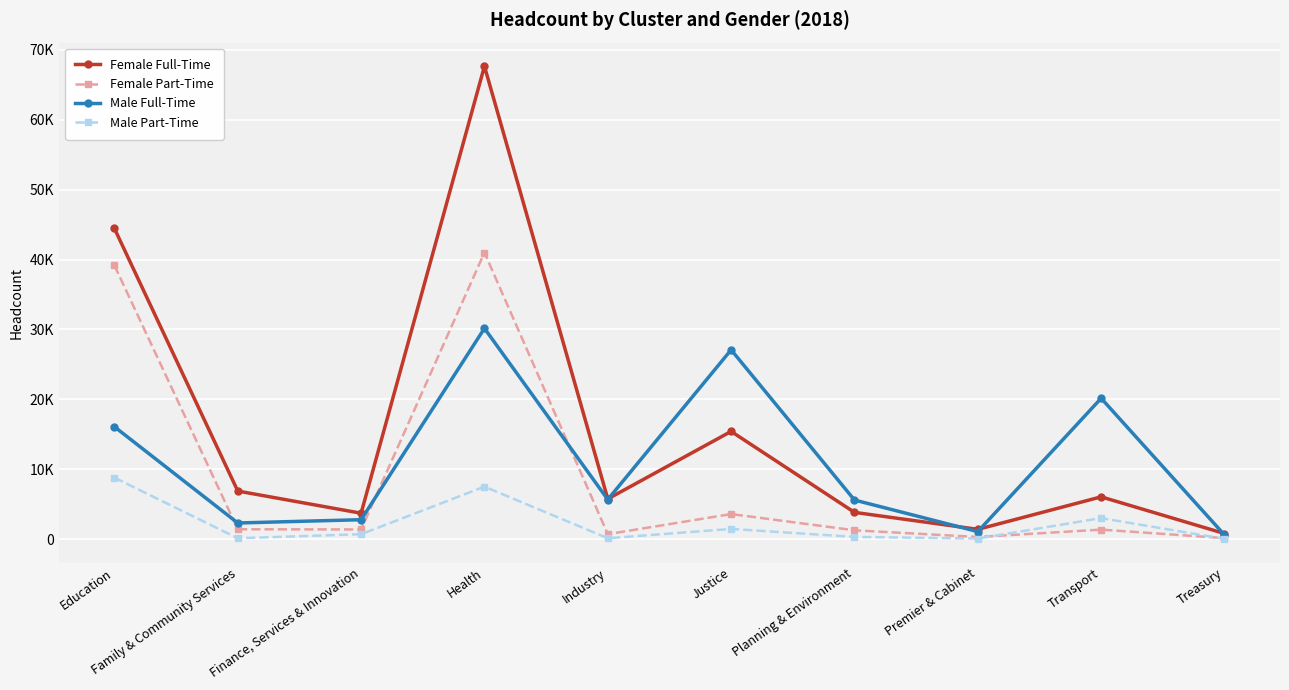

Is the value of Male Full-Time at Education greater than the value of Male Part-Time at Finance, Services & Innovation?

Yes